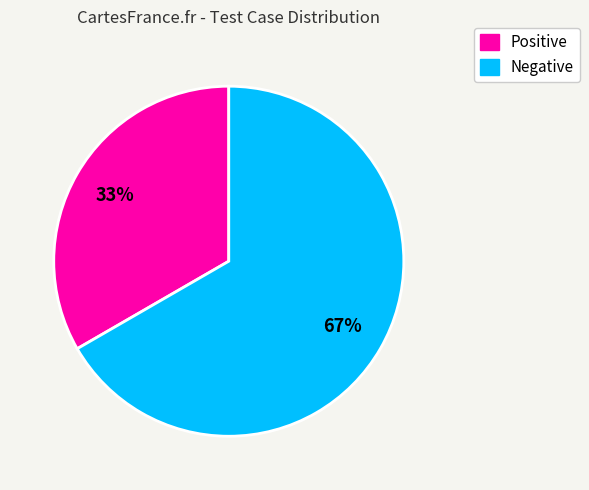

What is the majority slice?

Negative